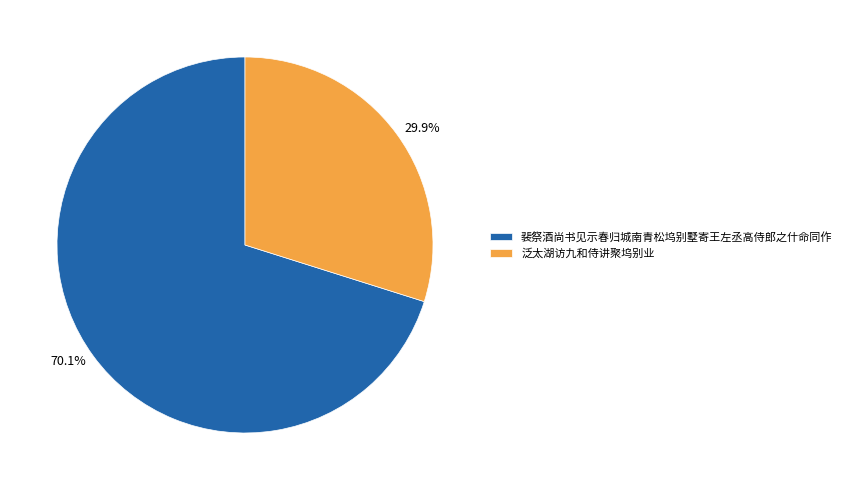

What is the majority slice?

裴祭酒尚书见示春归城南青松坞别墅寄王左丞高侍郎之什命同作